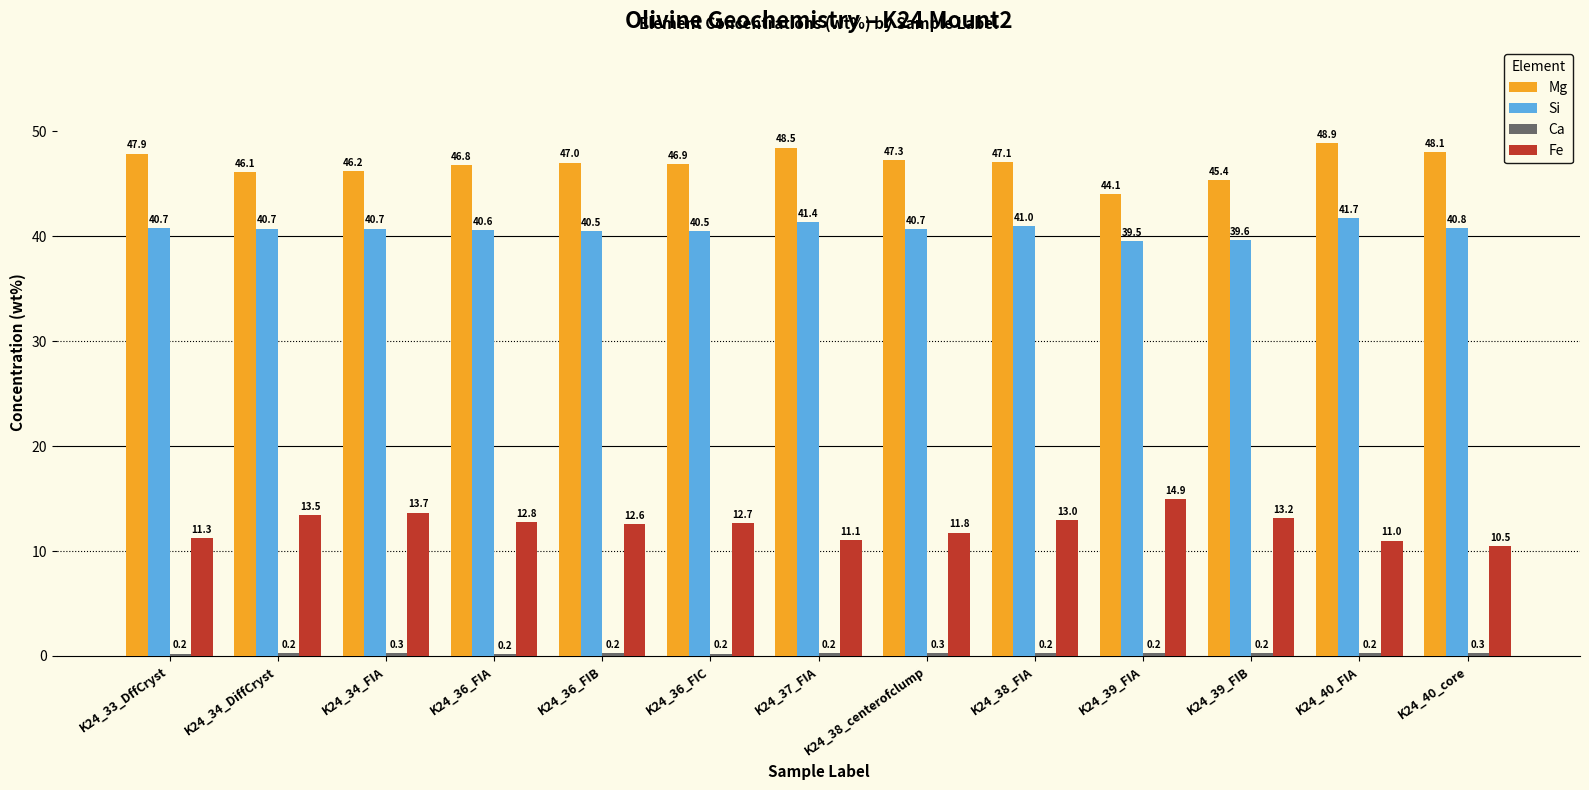

What is the spread (max minus min) of values at K24_33_DffCryst?

47.7